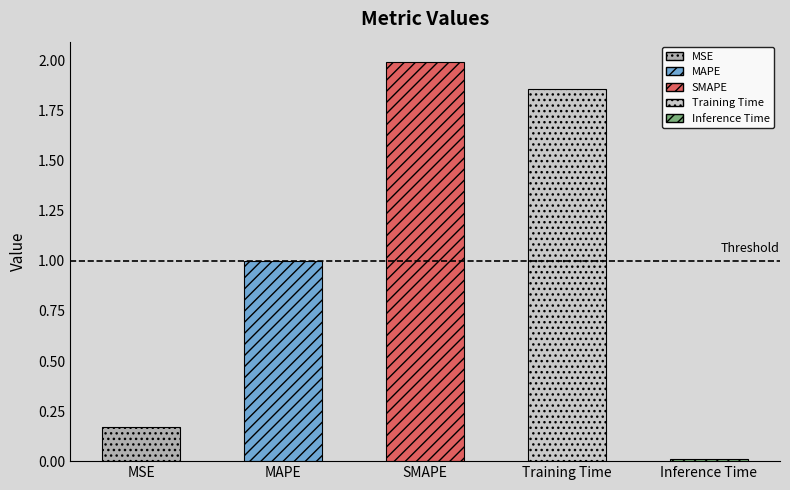

What is the difference between the values at MAPE and SMAPE?

1.0